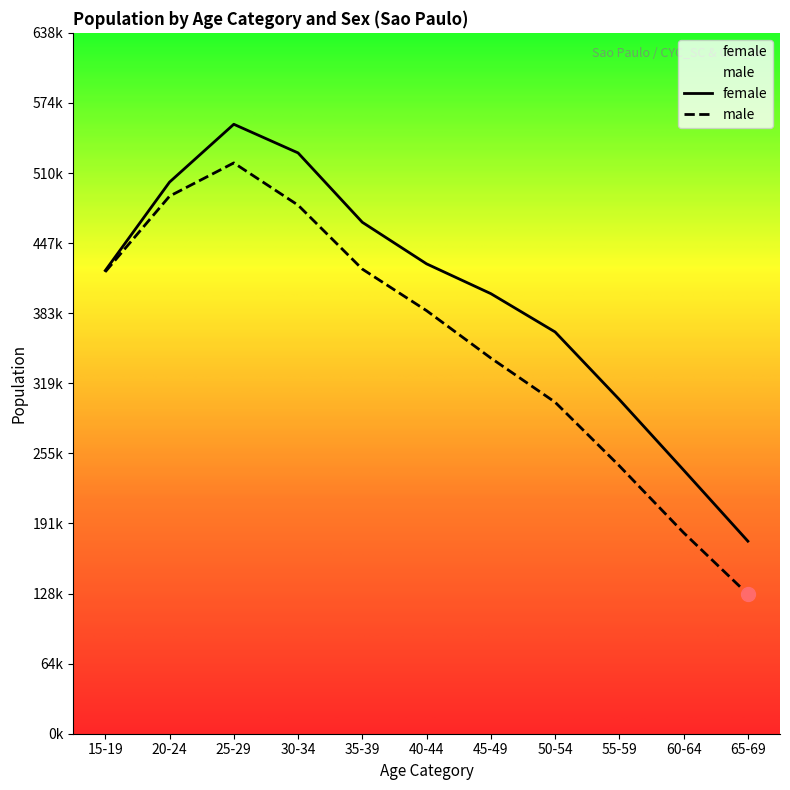

Reading left to right, extract all data points from this chart.

female: 421705	502227	554888	528818	465661	427807	400678	365806	304250	240043	175318
male: 420552	489432	519694	481258	423024	385172	342042	301852	243863	183012	127020